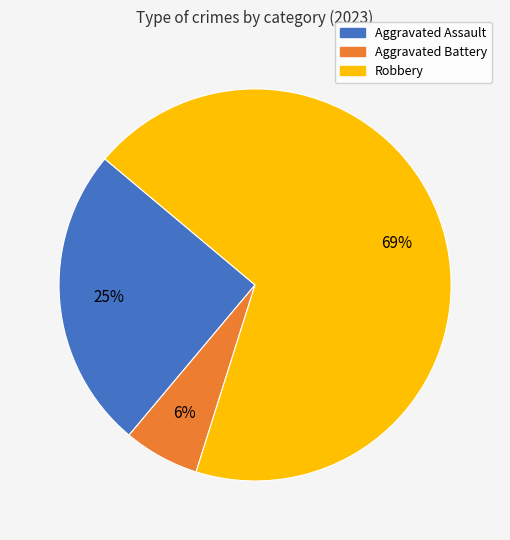

To the nearest percent, what percentage of the pie is Aggravated Battery?

6%